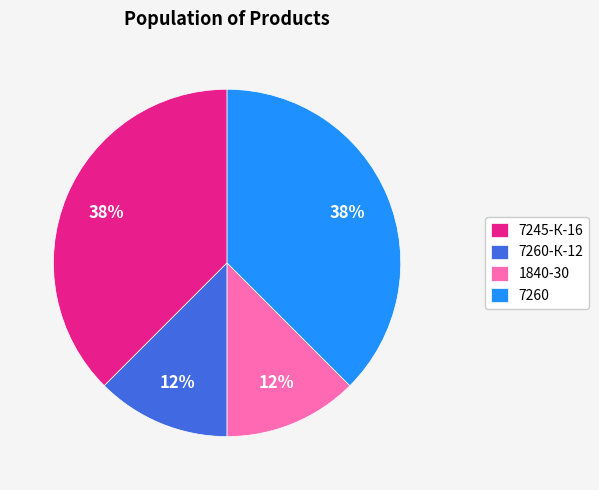

Count the number of slices in the pie.

4